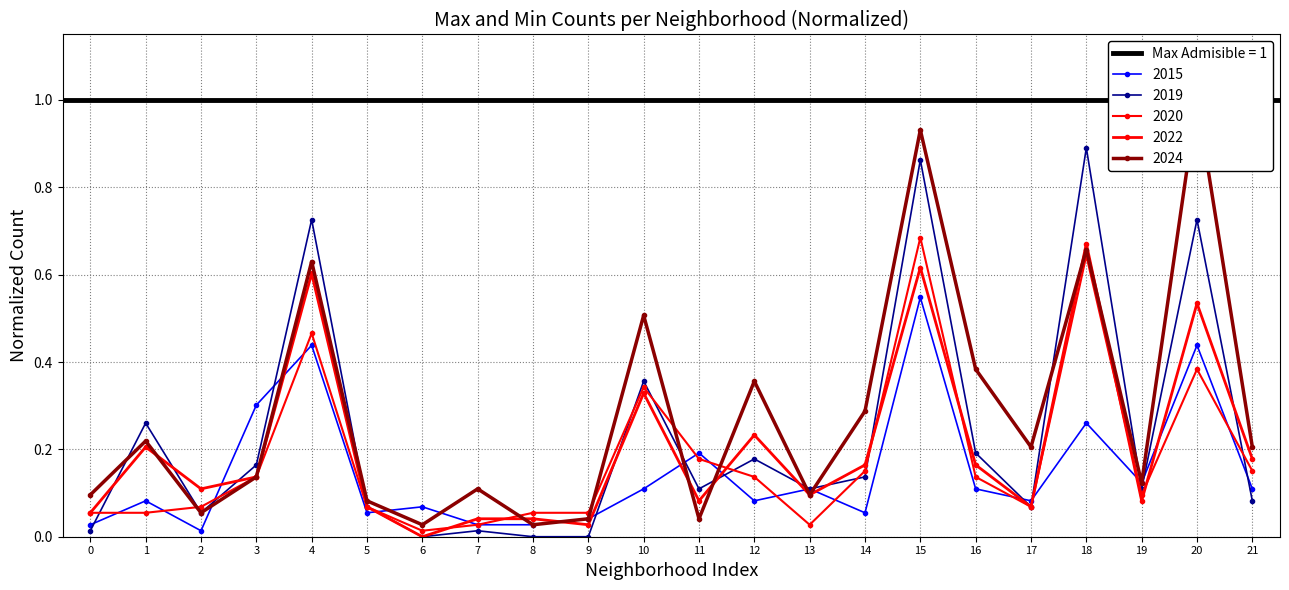

What are all the series names shown in the legend?

2015, 2019, 2020, 2022, 2024